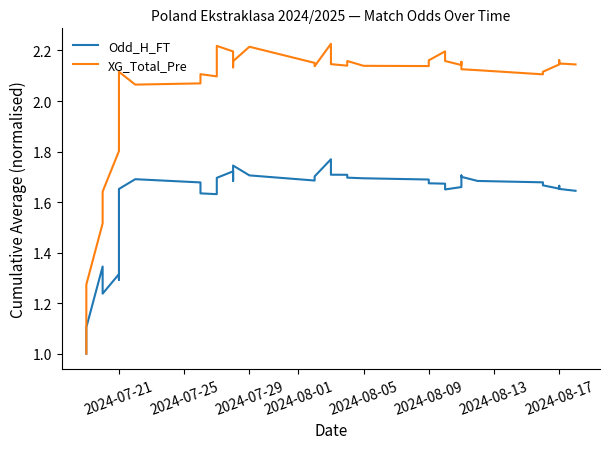

Count the Odd_H_FT values in the range 1 to 2.

40